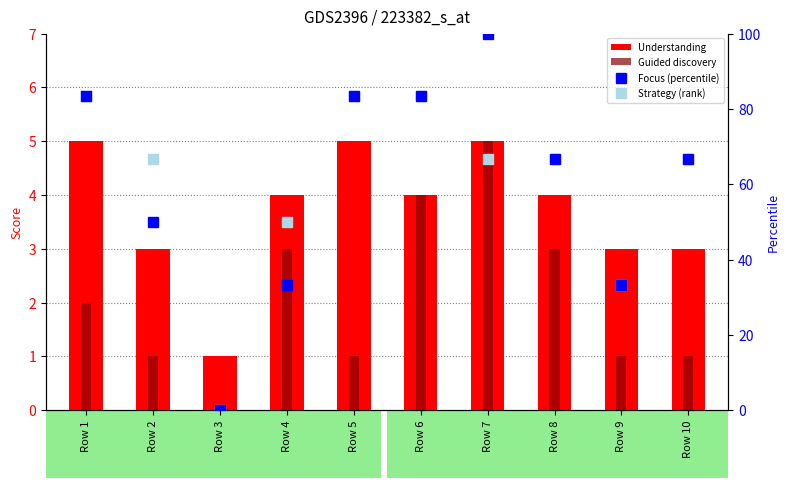

Is the value of Understanding at Row 10 greater than the value of Focus (percentile) at Row 9?

No